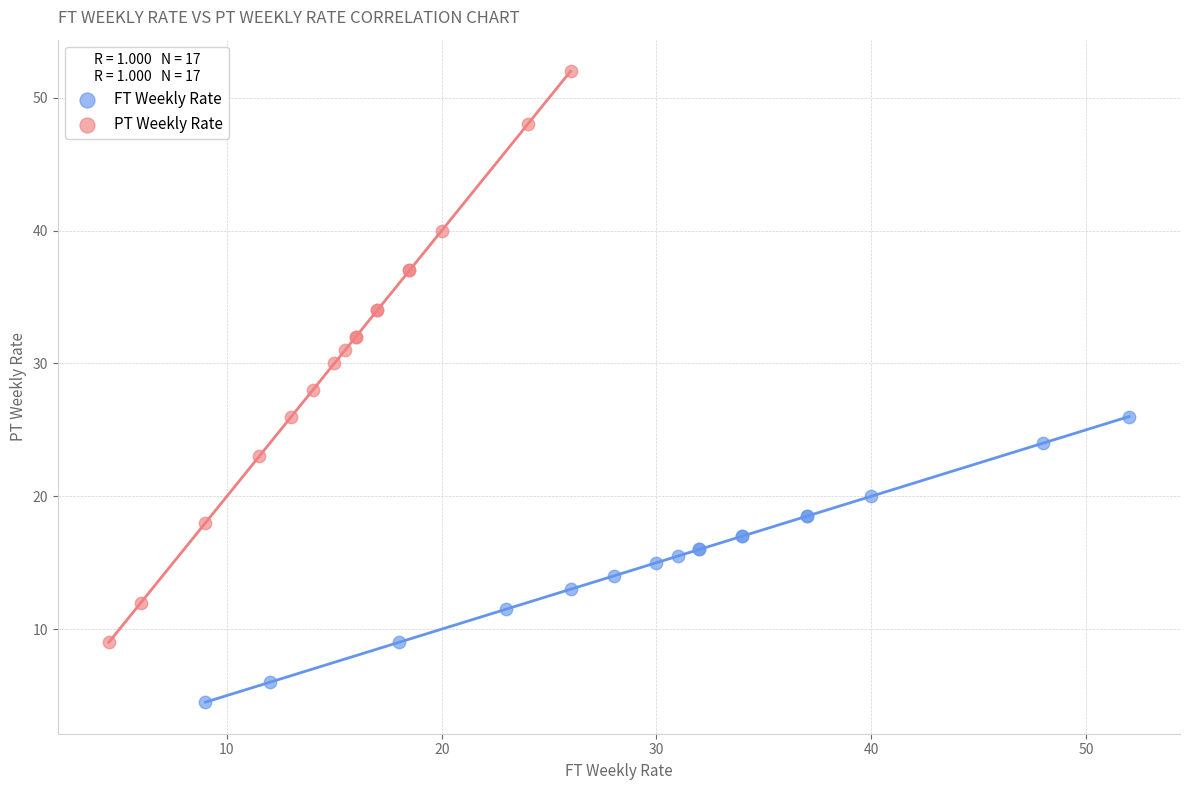

Which series contains the highest Y value?

PT Weekly Rate